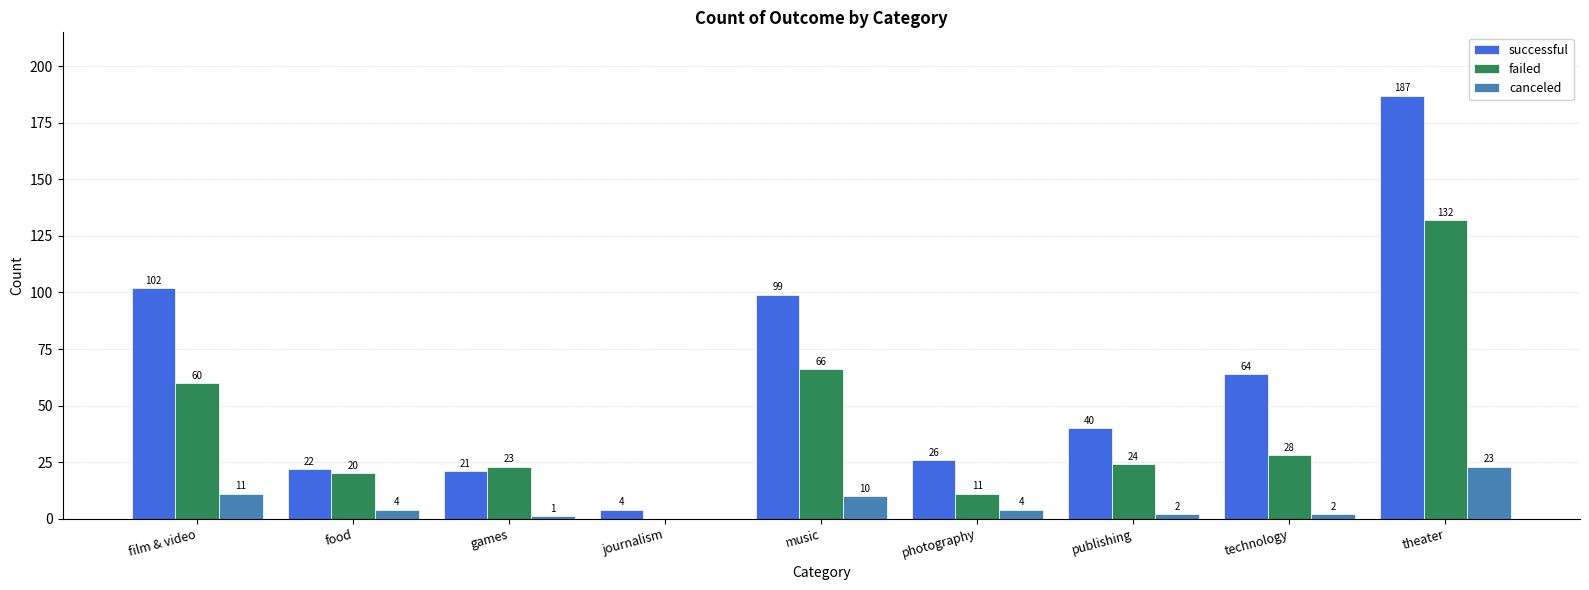

The successful series shows 19 at publishing. True or false?

False